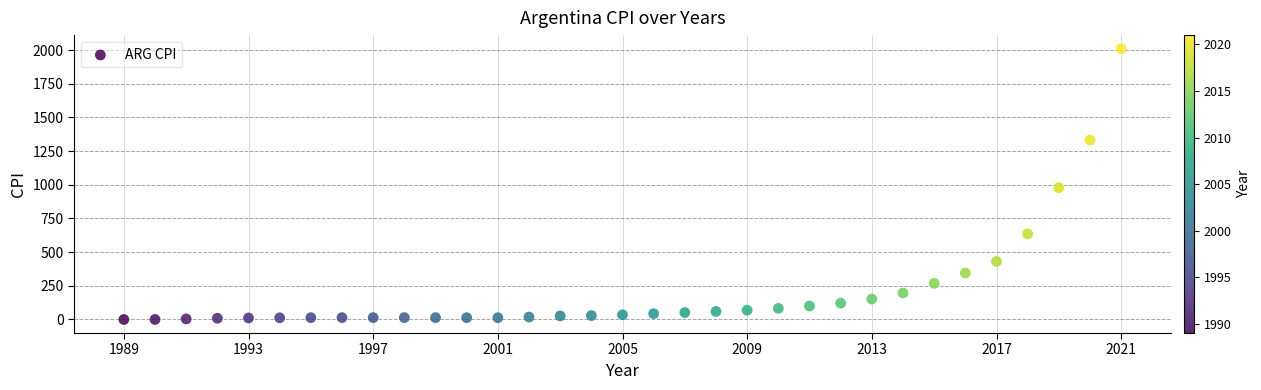

What Y value in the scatter plot is closest to 1005?

978.2